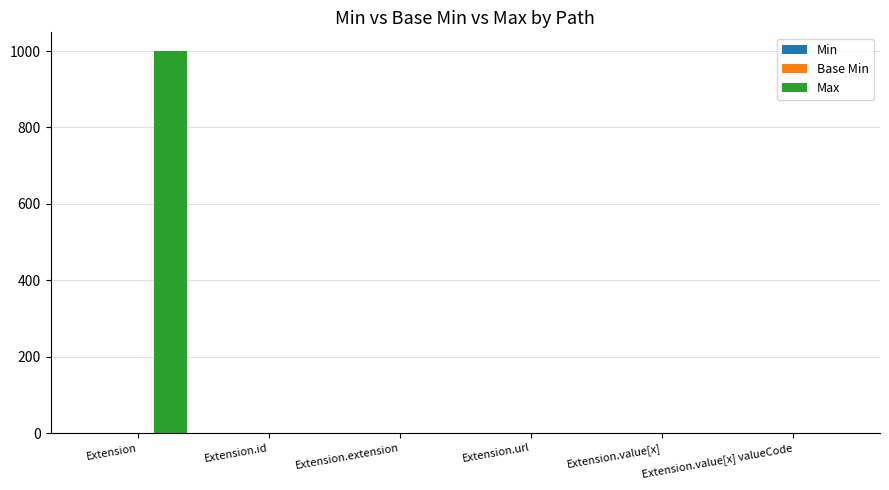

What is the greatest value displayed?

999